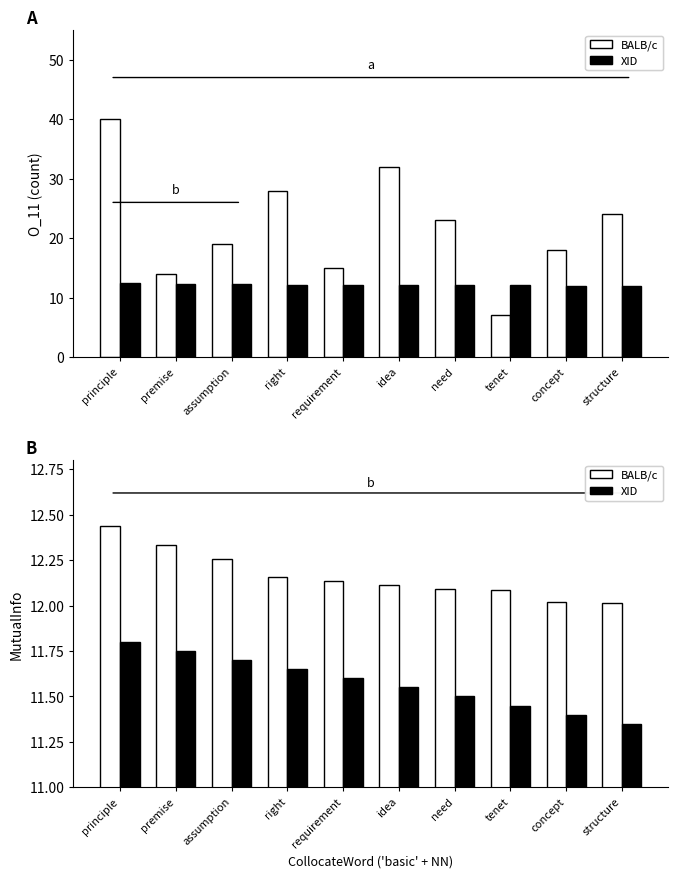

Which series has the largest total across all categories?

BALB/c